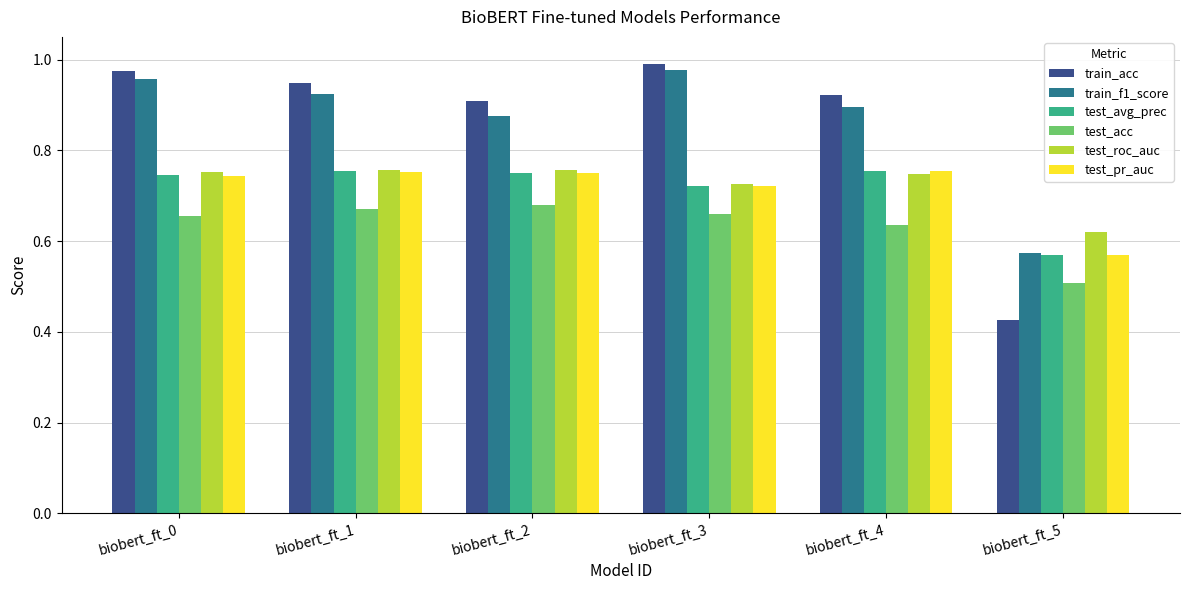

Count the number of data series in this chart.

6